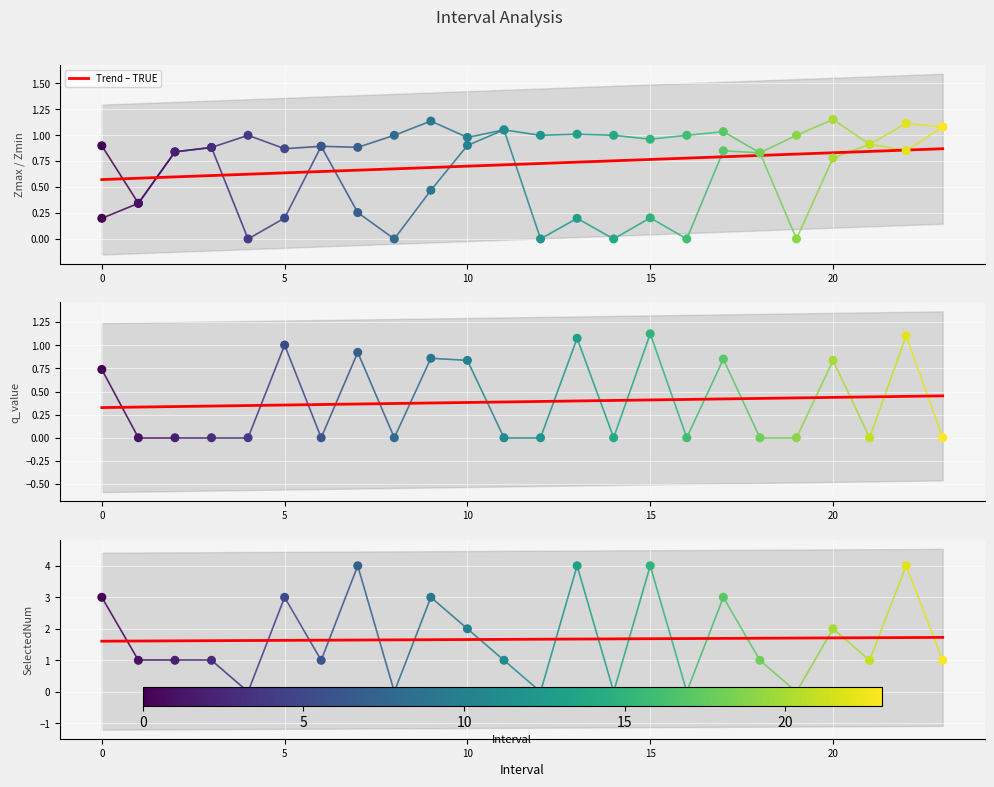

At which category is the sum across all series the highest?

22